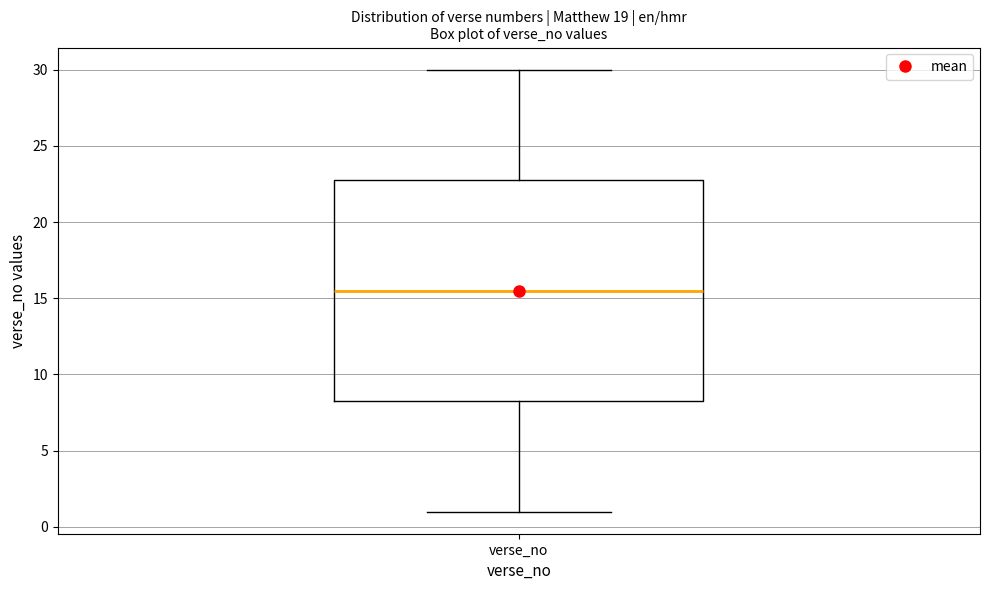

Transcribe this box plot: give where the median line is, the range the box spans, and where the two whiskers end, as read against the y-axis. The values are not printed on the chart, so give them approximately, as read against the axis.

median 15.5, box 8.5 to 23.0, whiskers 1.0 to 30.0